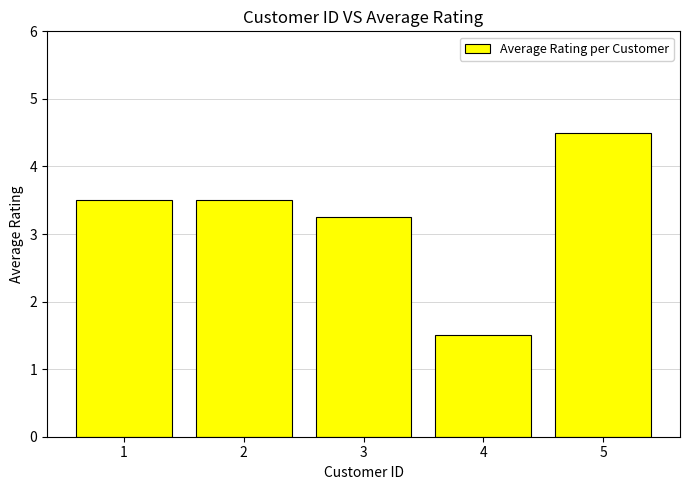

What is the value of the 5th bar from the left?

4.5